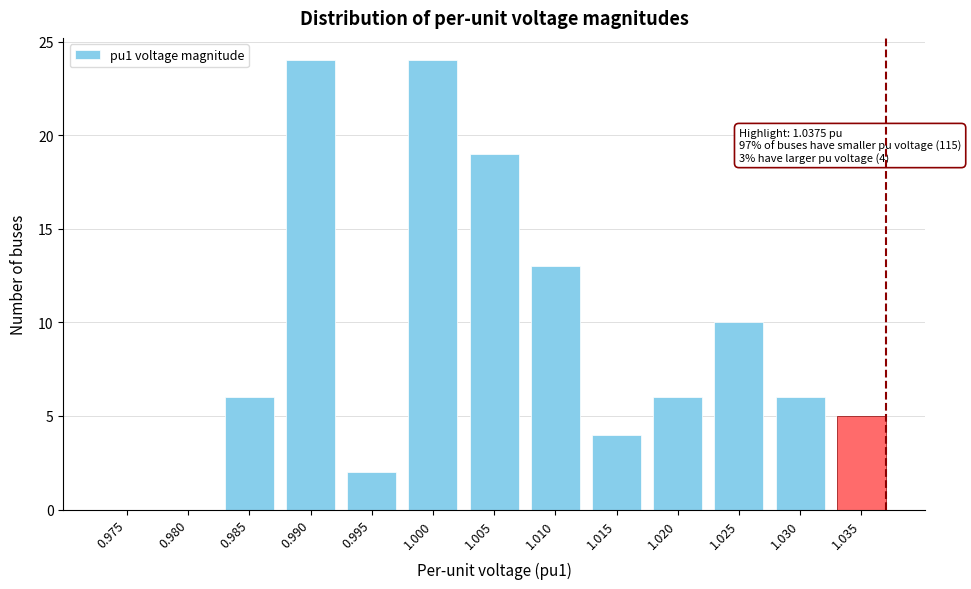

Reading left to right, what are all the values shown in this chart?

0.975=0	0.980=0	0.985=6	0.990=24	0.995=2	1.000=24	1.005=19	1.010=13	1.015=4	1.020=6	1.025=10	1.030=6	1.035=5